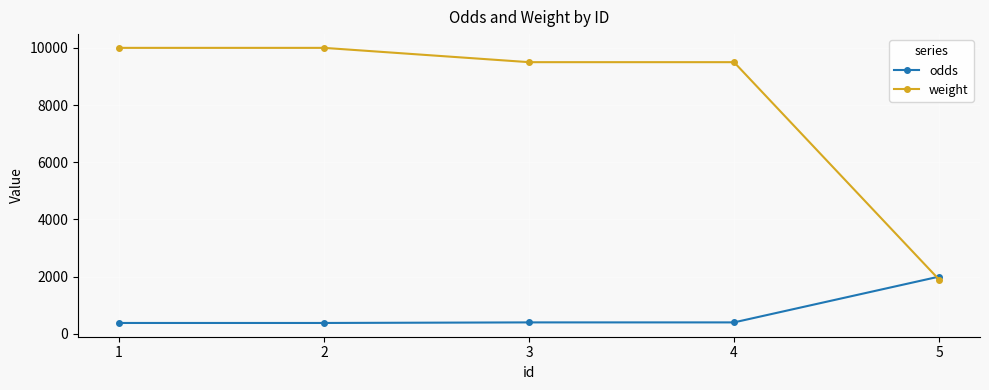

The value of weight at 3 is 15890. True or false?

False